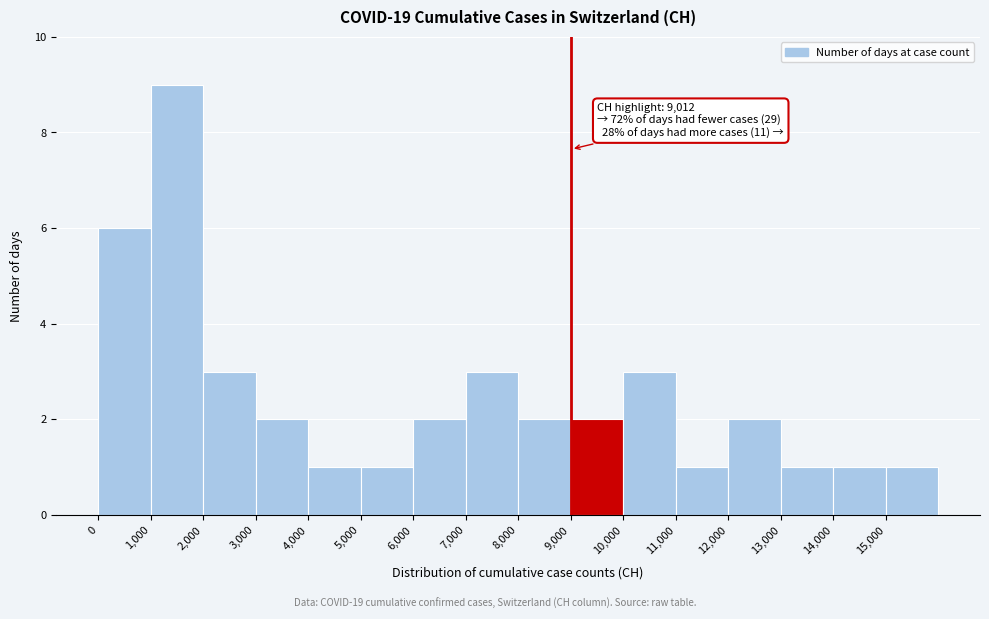

Which range on the x-axis has the tallest bar?

1000 to 2000